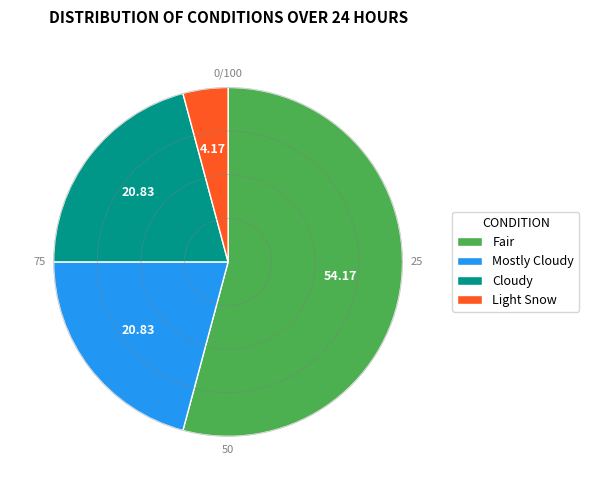

Which category has the biggest portion of the pie?

Fair